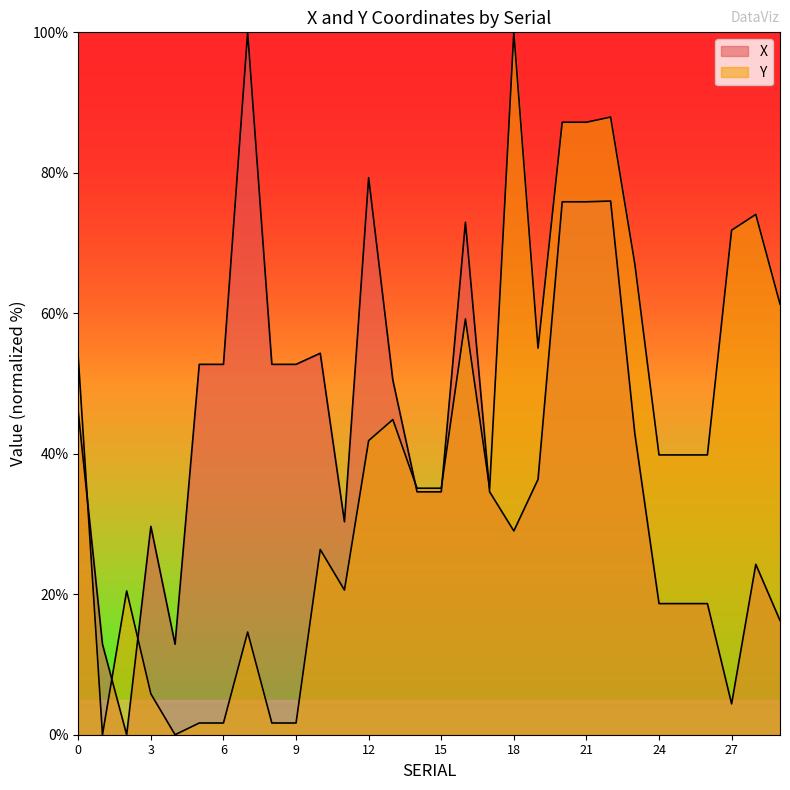

What is the total value across all series at 4?

12.9